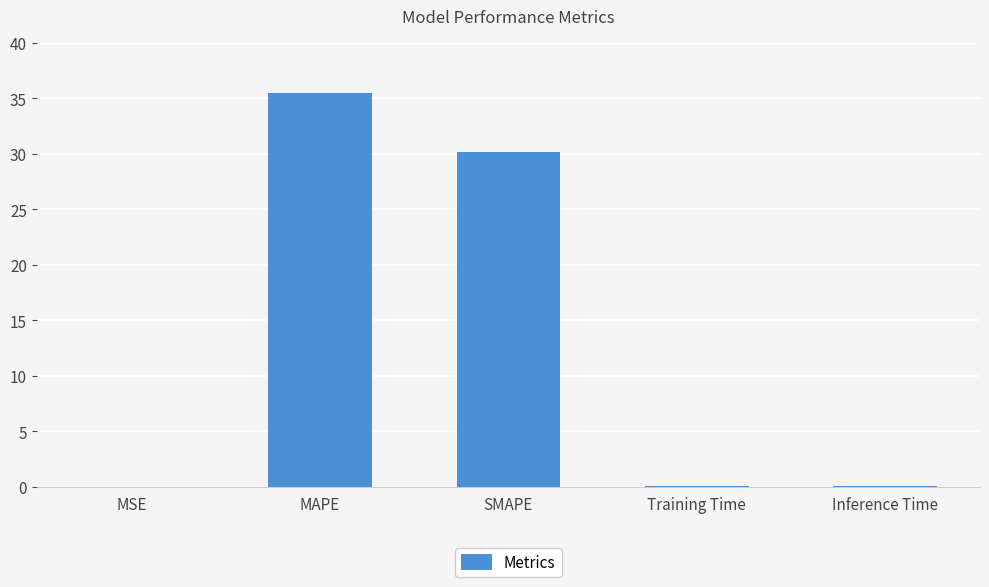

Is it true that the value at Inference Time is 0.1?

True